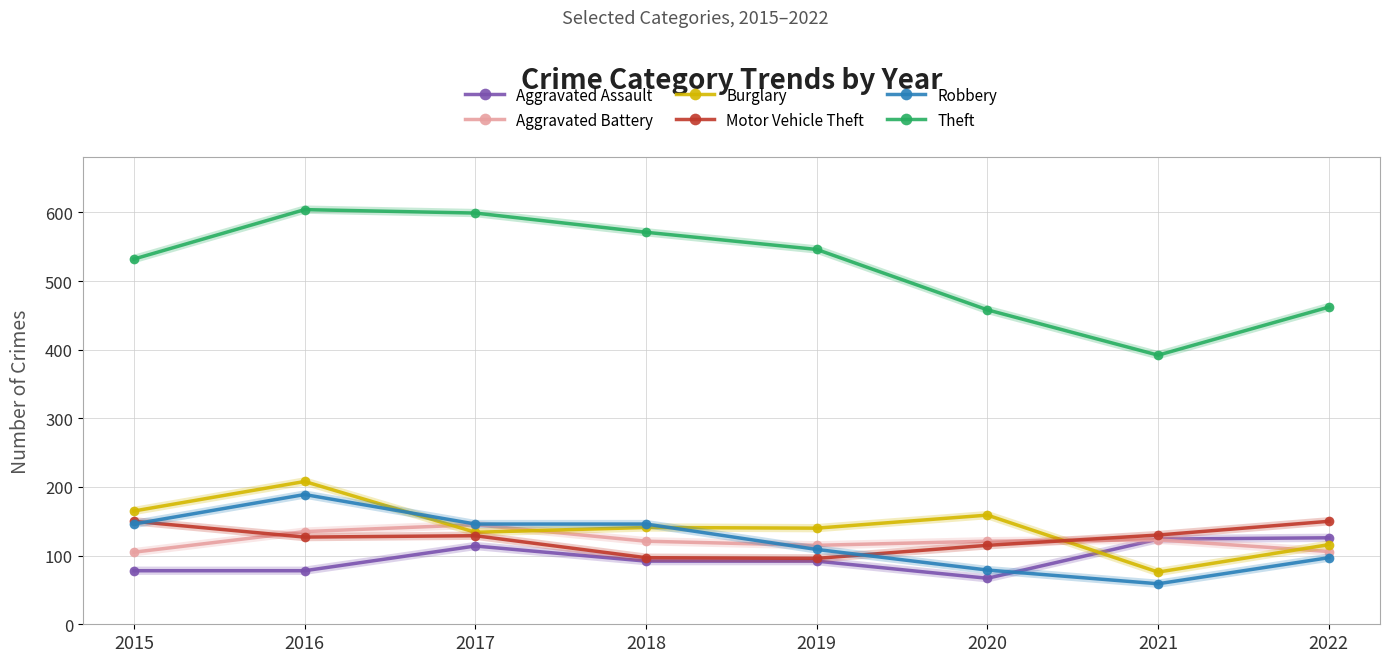

True or false: Theft has more than 0 interior local peaks.

True